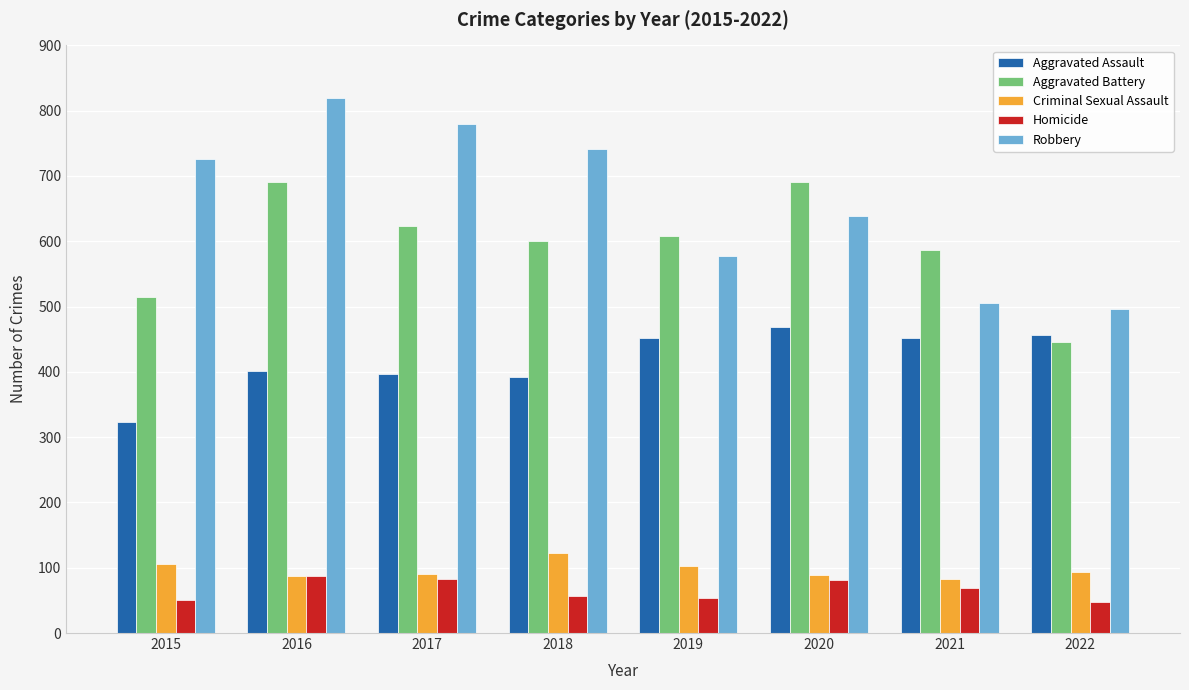

What is the smallest value displayed?

48